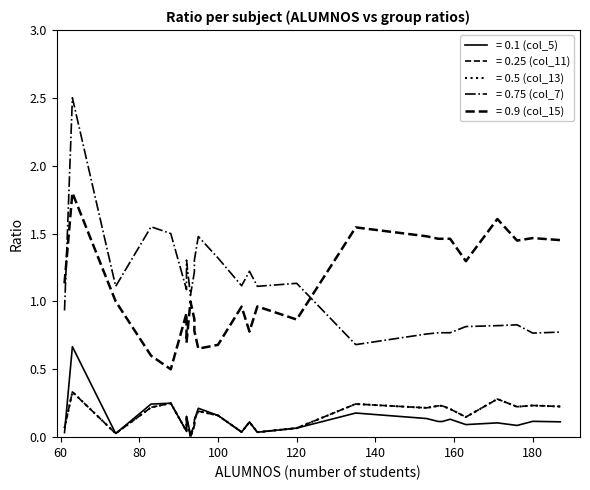

At which label does = 0.1 (col_5) reach its minimum?

93